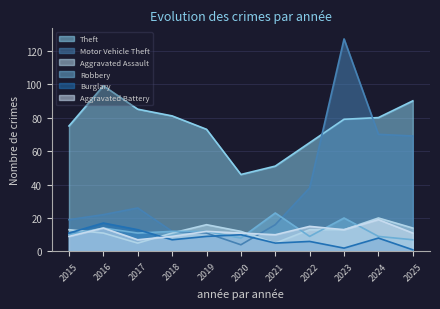

Is it true that Theft equals 129 at 2016?

False